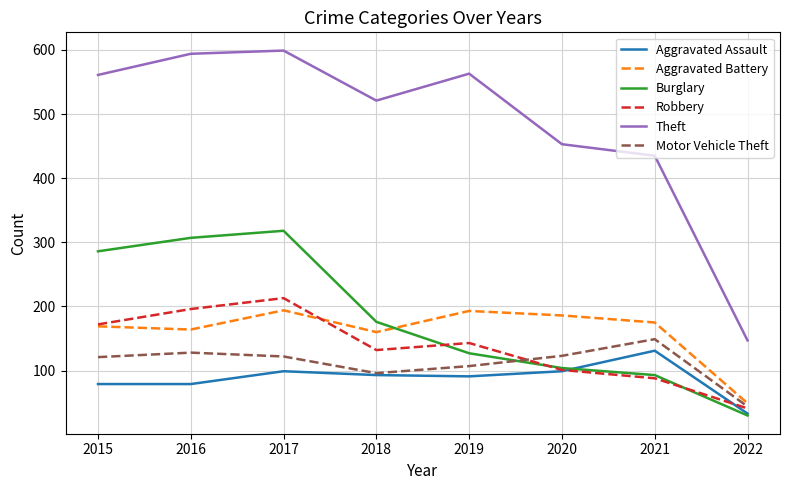

What is the maximum value for Theft?

599